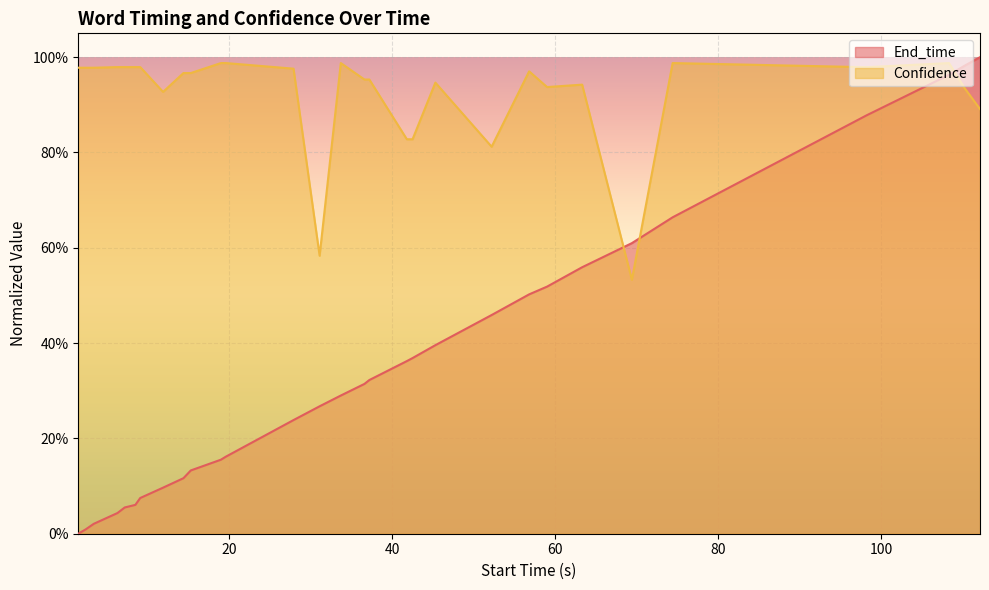

Which series changed the most between bean and large?

End_time